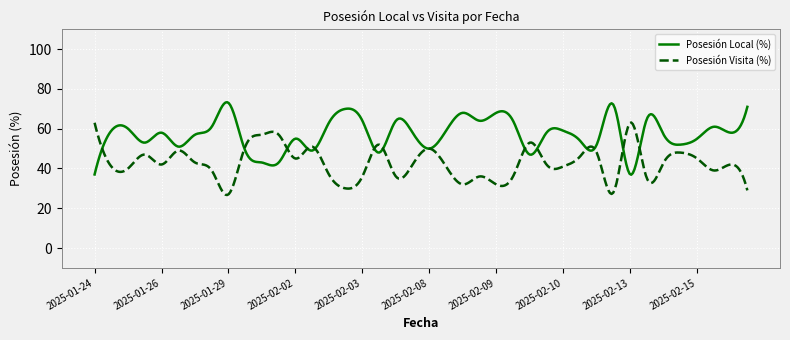

Rank the series by their average value, from highest to lowest.

Posesión Local (%), Posesión Visita (%)